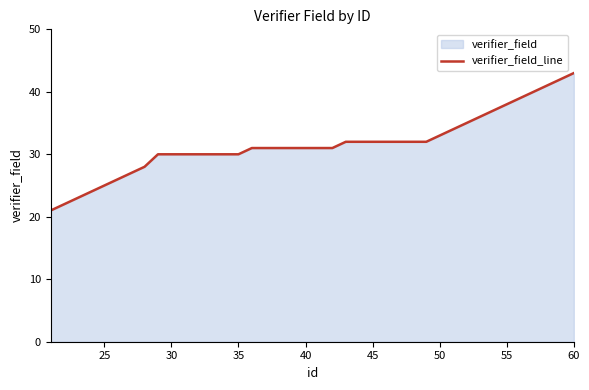

What is the difference between the maximum and minimum values?

22